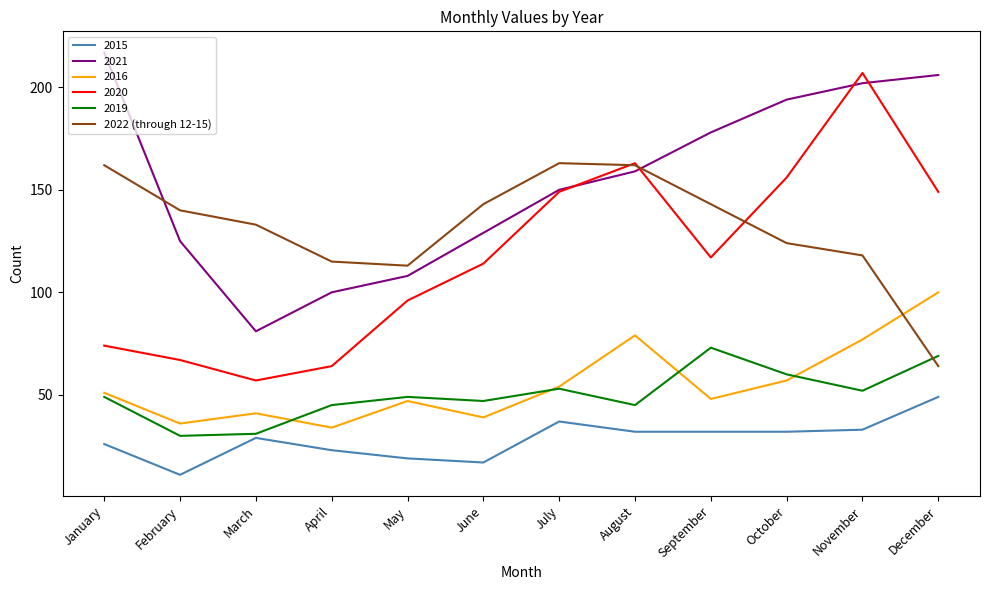

Which series has the largest range (max minus min)?

2020